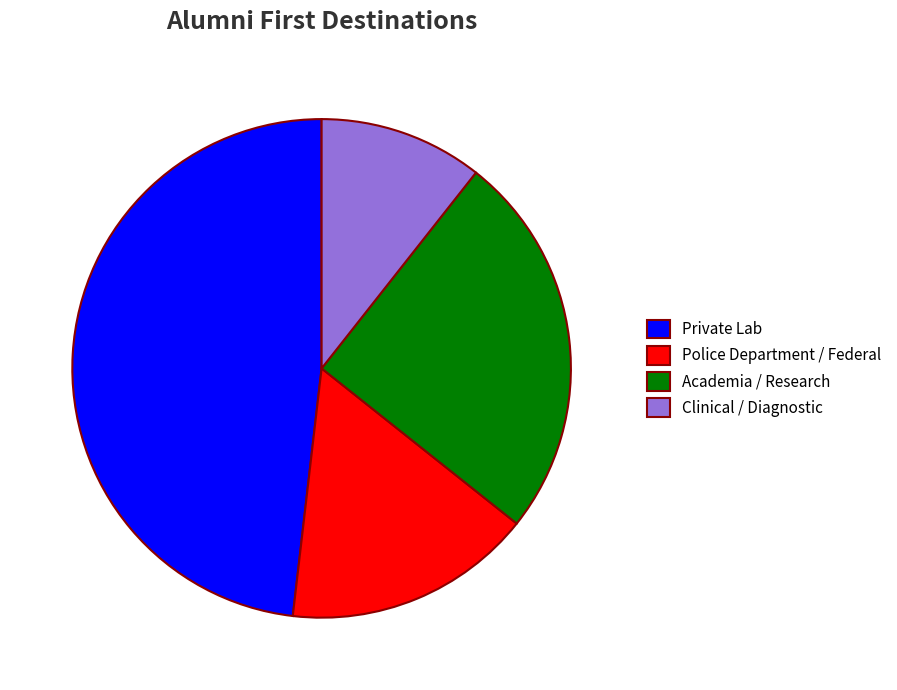

How many segments does this pie chart have?

4